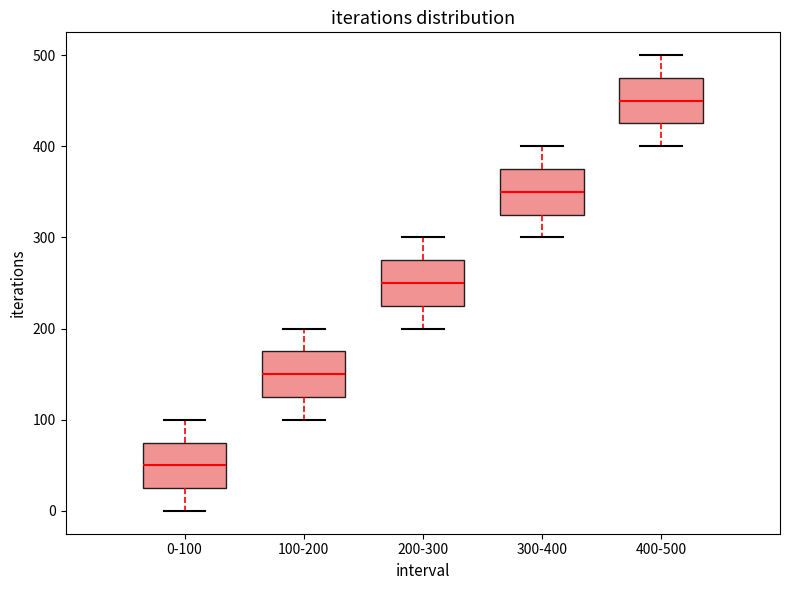

Where does the upper whisker of the box for 400-500 end on the y-axis? The values are not printed on the chart, so give them approximately, as read against the axis.

500